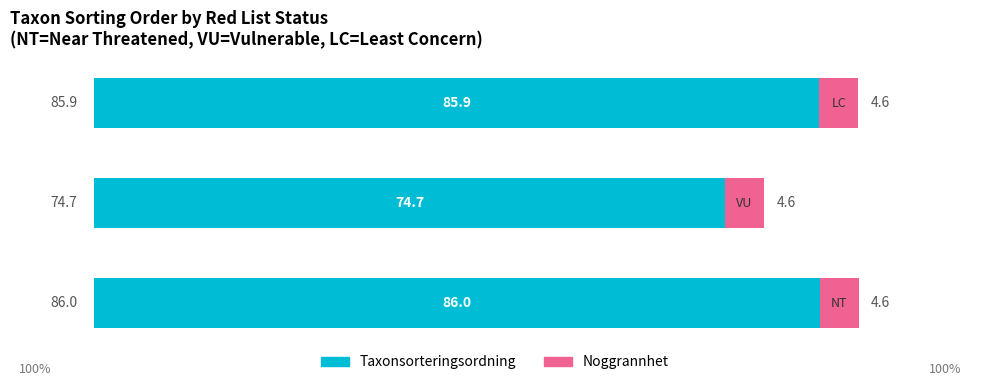

What is the minimum value for Taxonsorteringsordning?

74.7